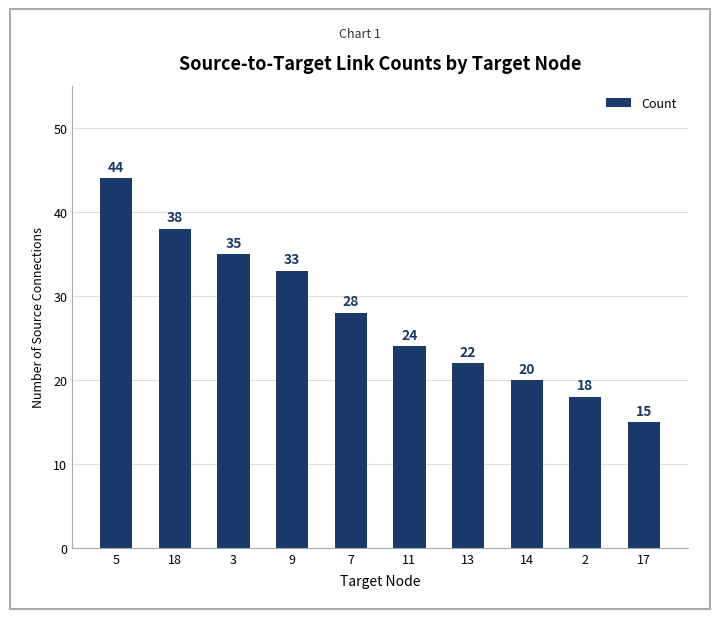

What is the minimum value shown in the chart?

15